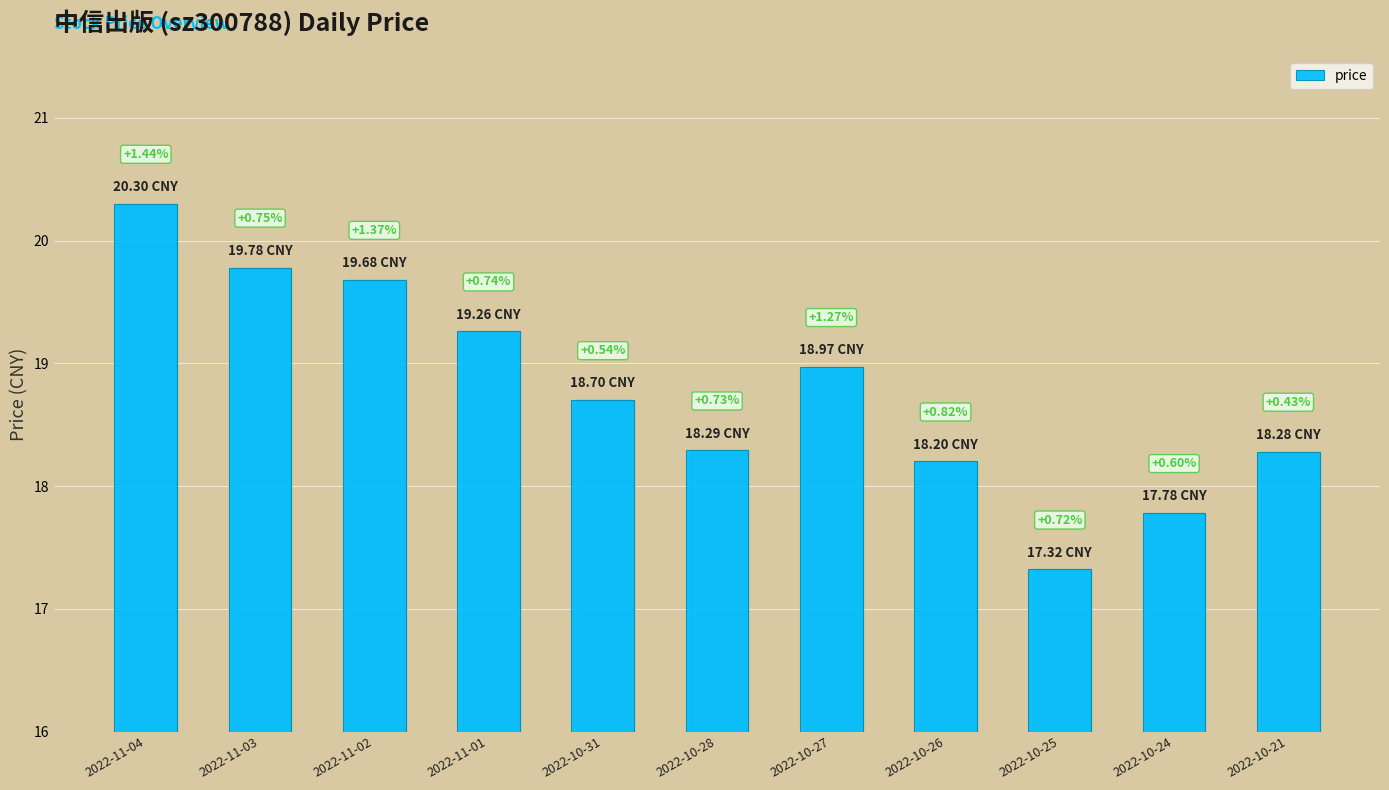

Does the chart contain stacked bars?

No